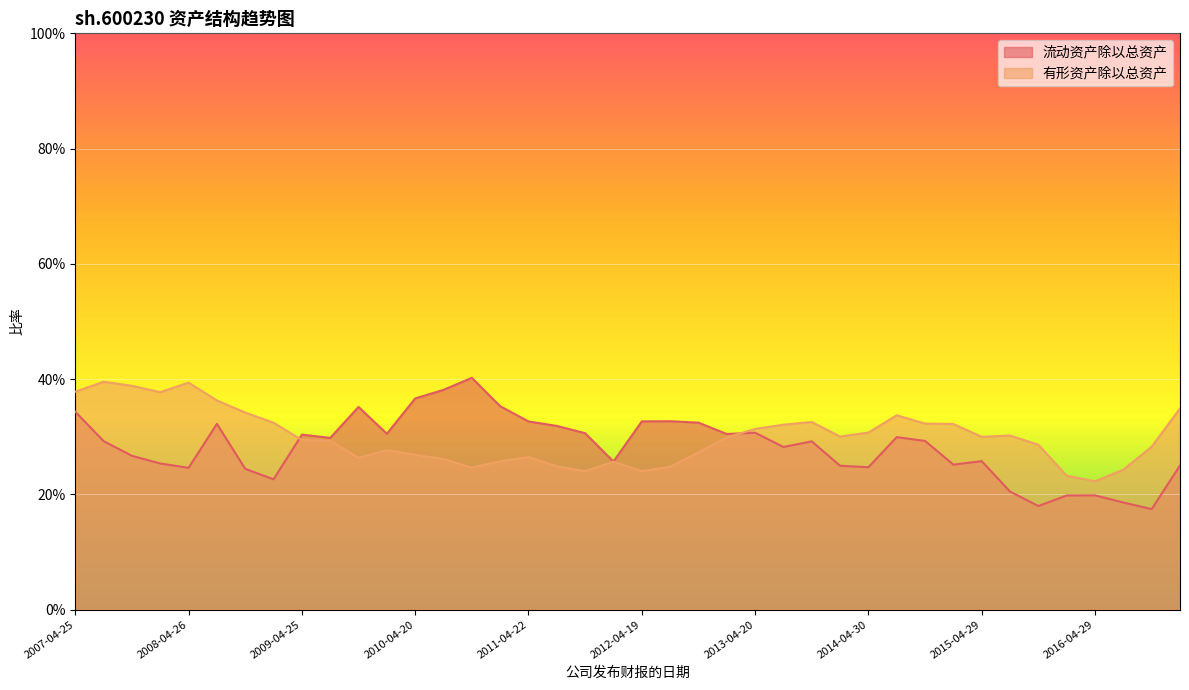

At which category is the sum across all series the highest?

2007-04-25